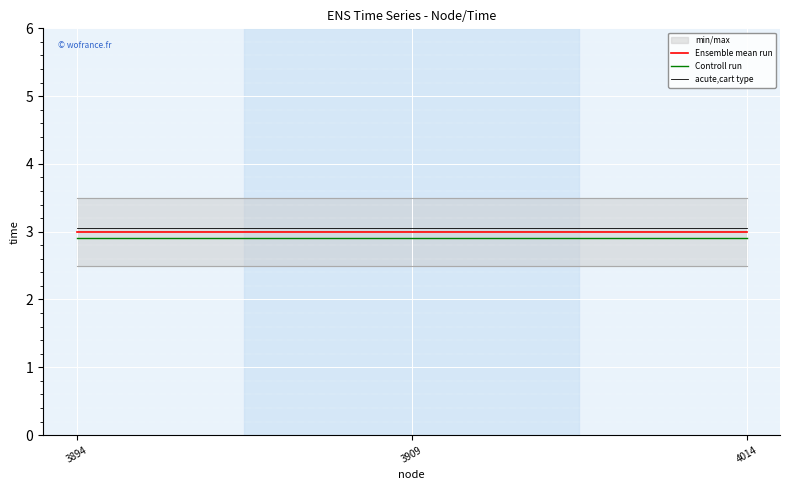

What is the sum of all Ensemble mean run values?

9.0